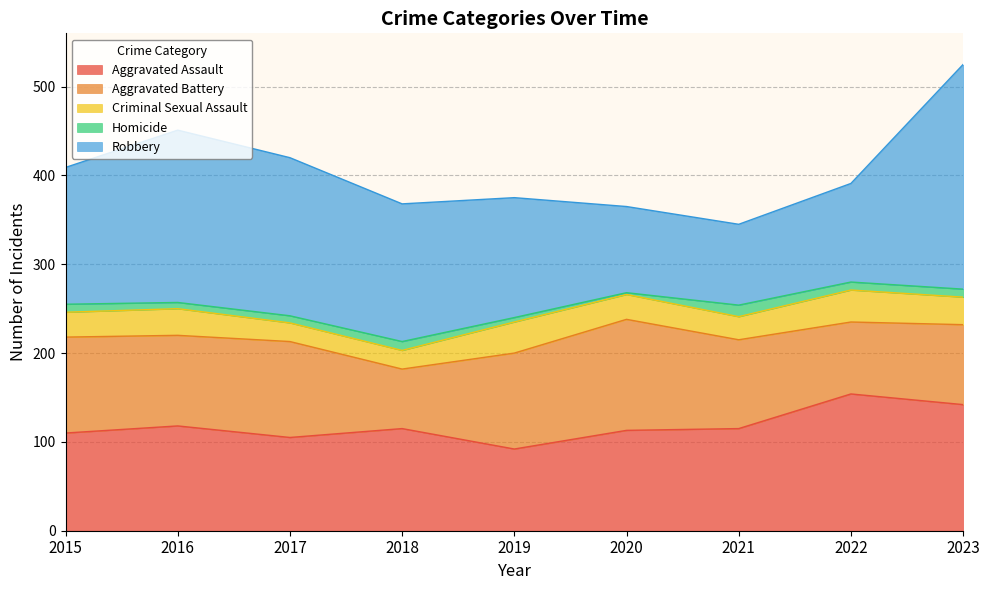

Does the chart have visible grid lines?

Yes